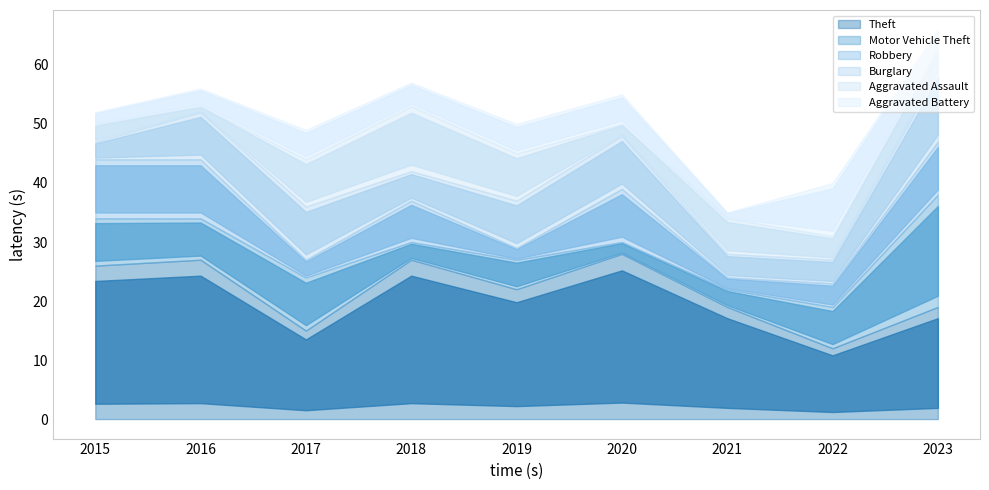

How many interior local valleys does the Motor Vehicle Theft series have?

3